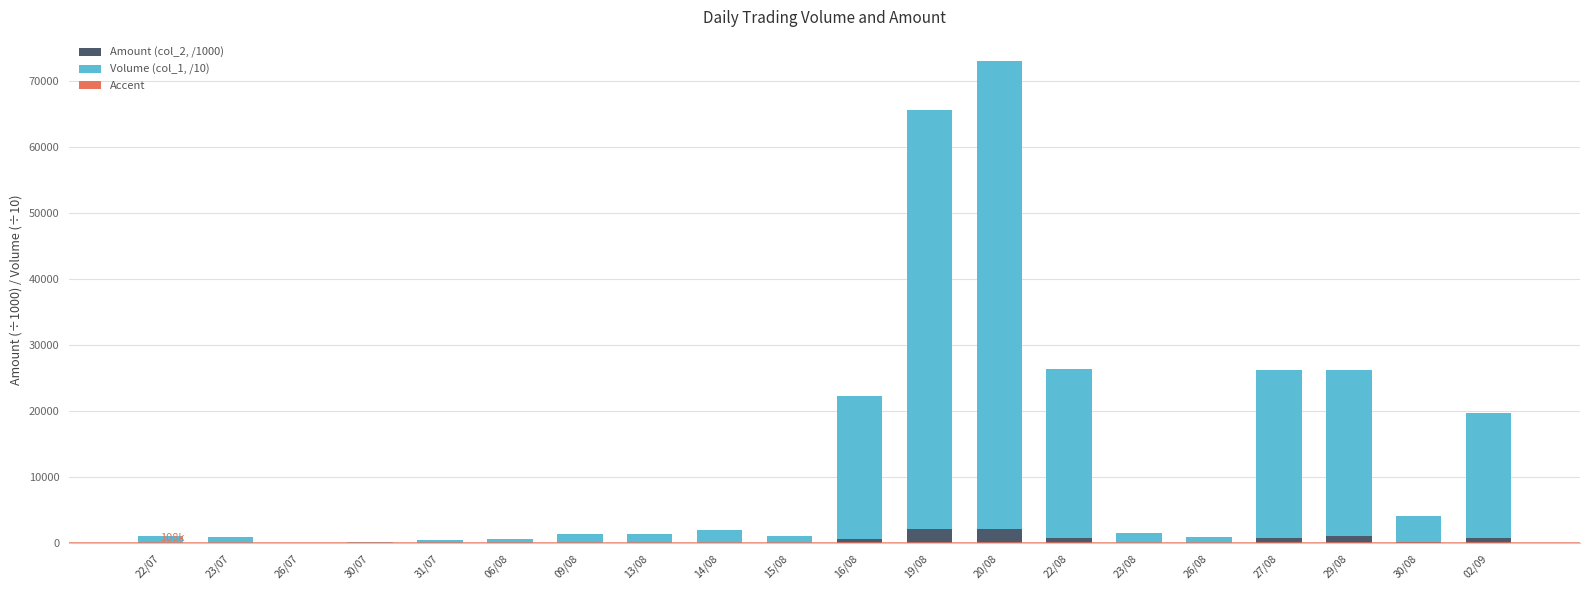

True or false: Amount (col_2, /1000) has a value of 38.8 at 09/08.

True